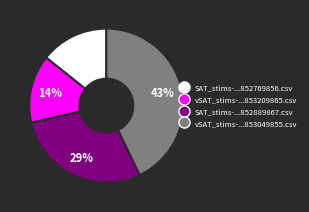

Which category has the biggest portion of the pie?

vSAT_stims-...853049855.csv